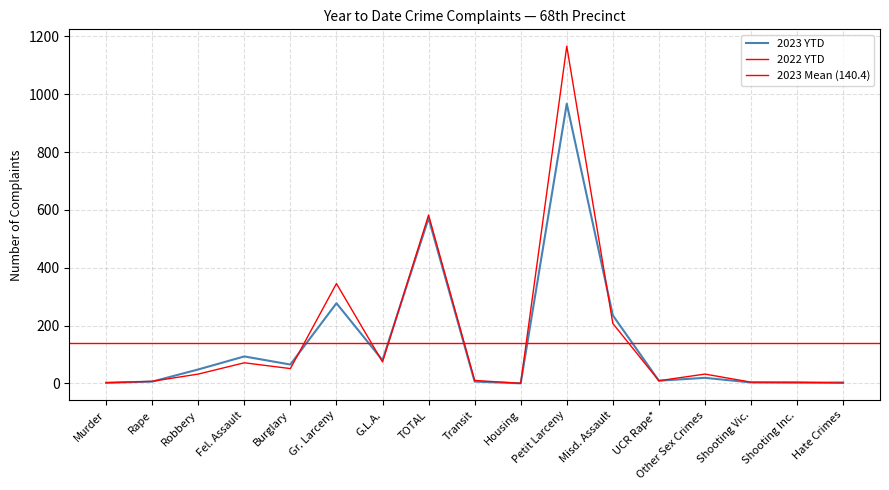

At which category is the sum across all series the highest?

Petit Larceny